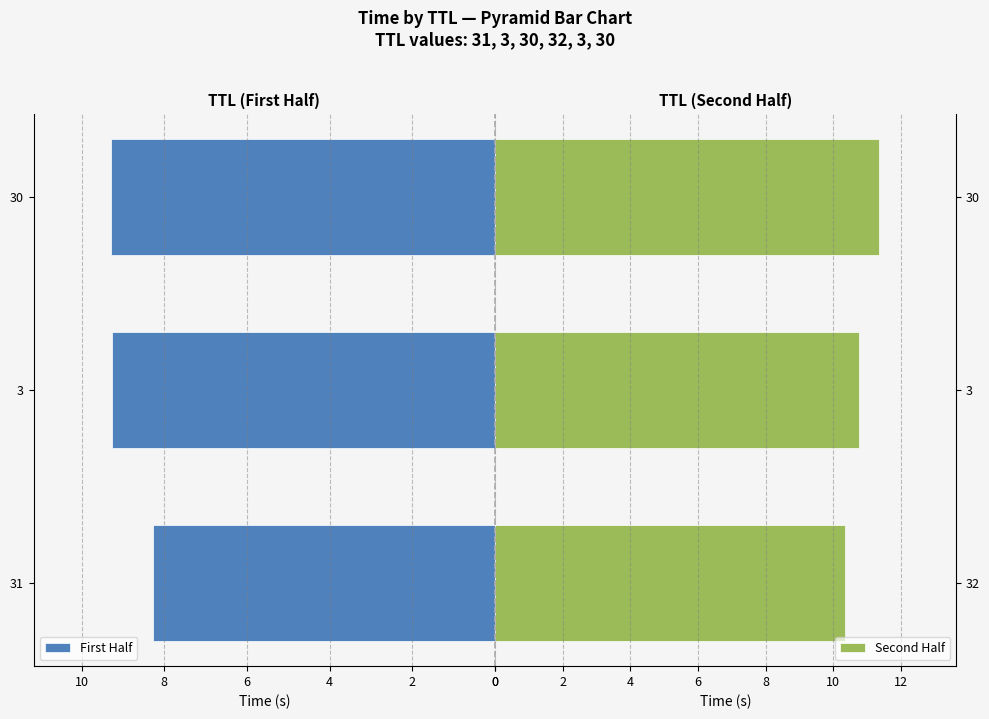

Is it true that Second Half equals 10.8 at 3?

True